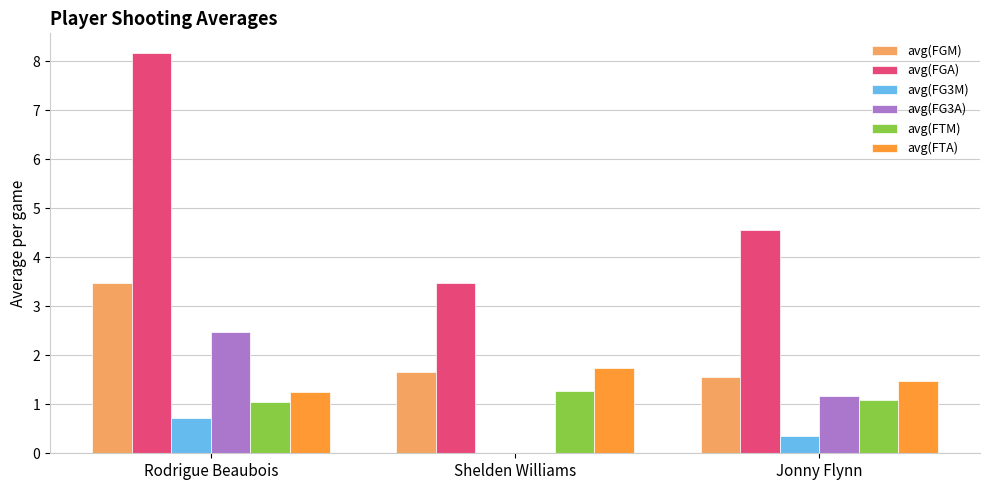

Between Rodrigue Beaubois and Shelden Williams, which series saw the biggest shift?

avg(FGA)